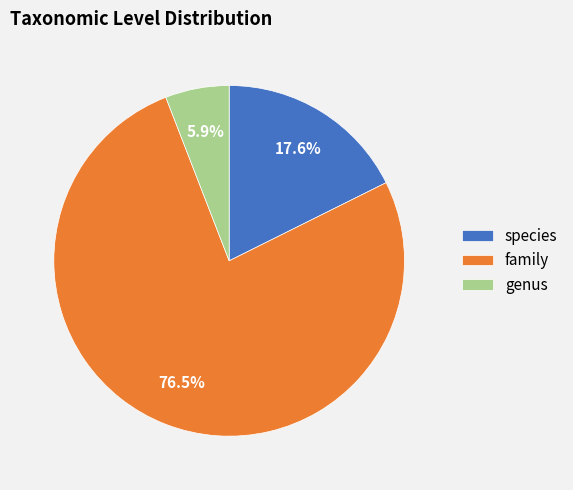

Do genus and species together represent more than half of the pie?

No